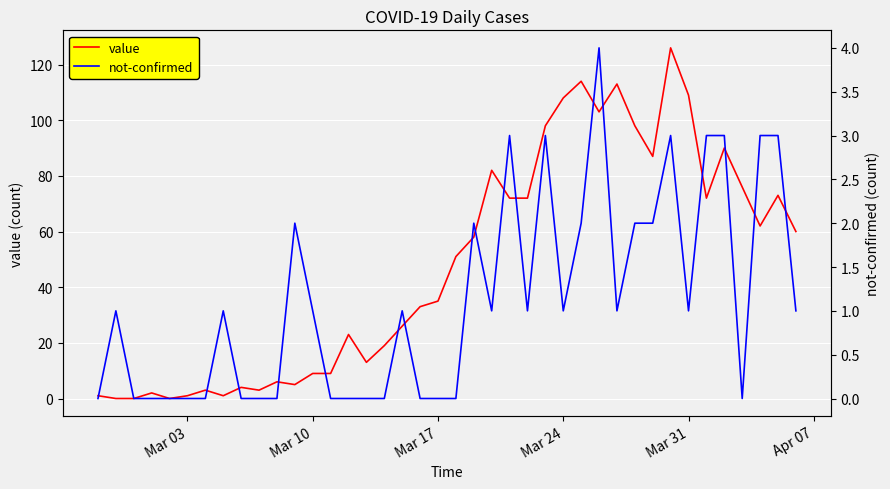

The value series shows 35 at Mar 17. True or false?

True